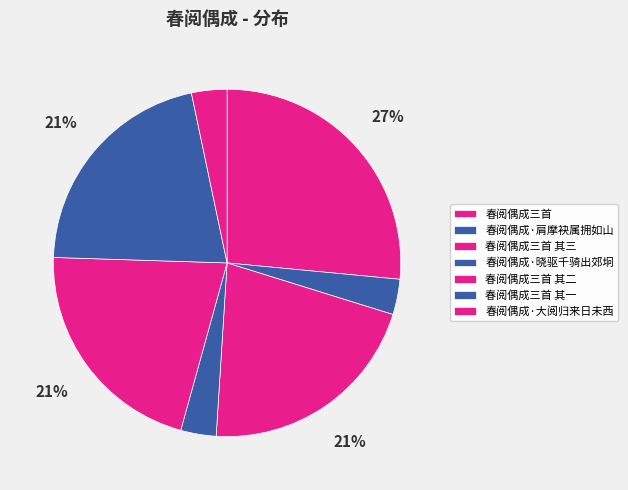

Approximately how many times larger is the value at 春阅偶成·肩摩袂属拥如山 compared to 春阅偶成·大阅归来日未西?

1.0